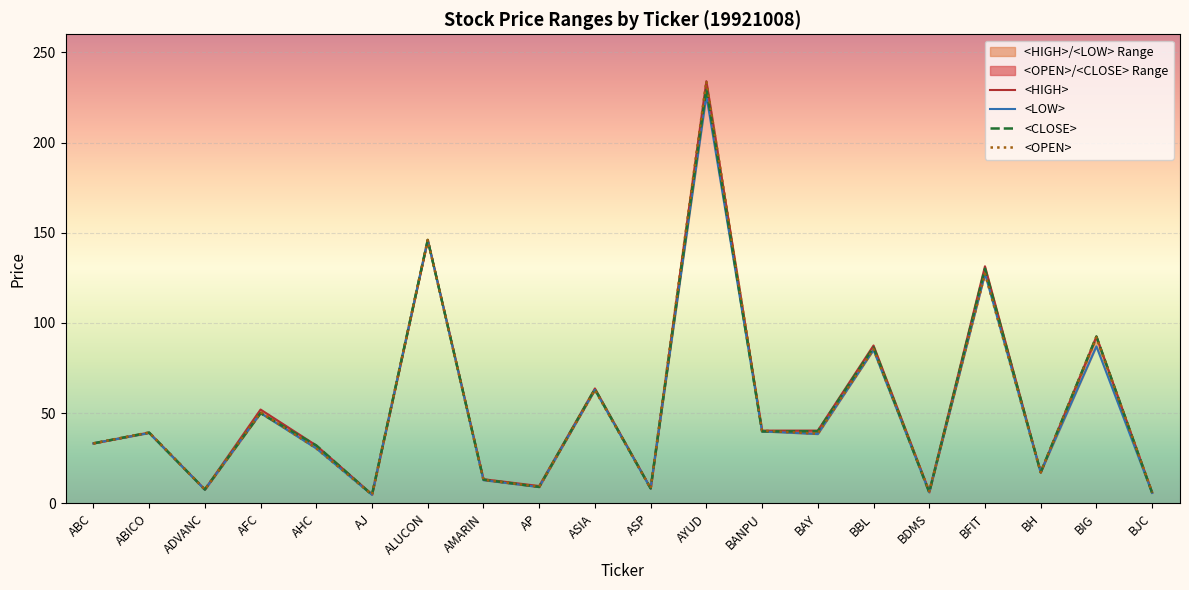

What is the spread (max minus min) of values at BAY?

1.9